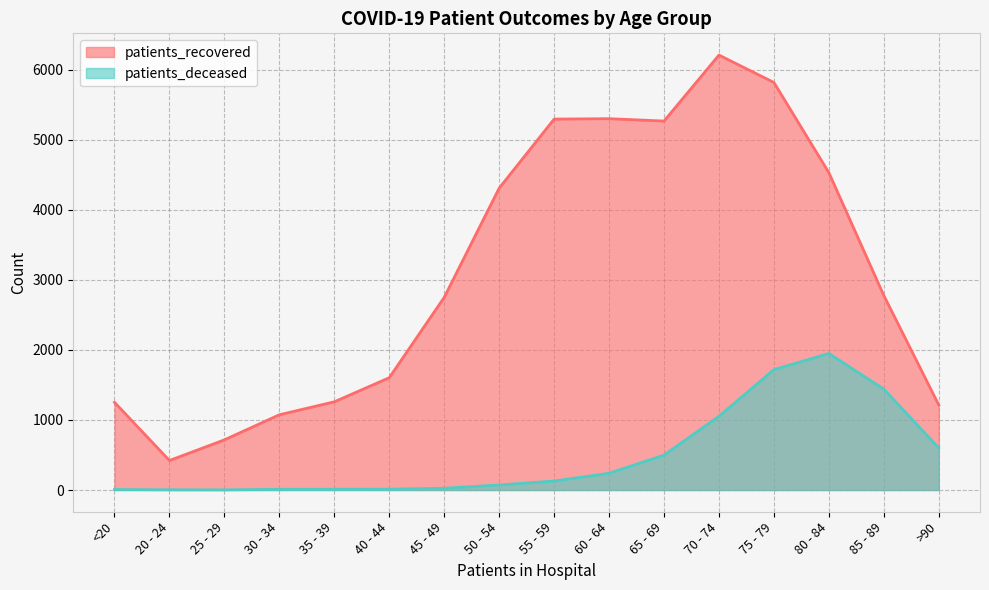

Which category has the lowest value in the patients_deceased series?

25 - 29